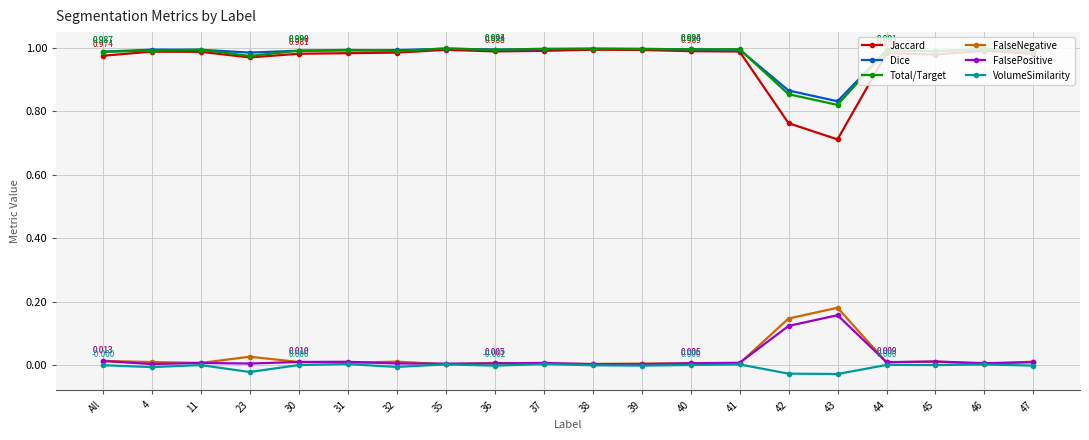

True or false: FalsePositive and Jaccard cross at least once.

False